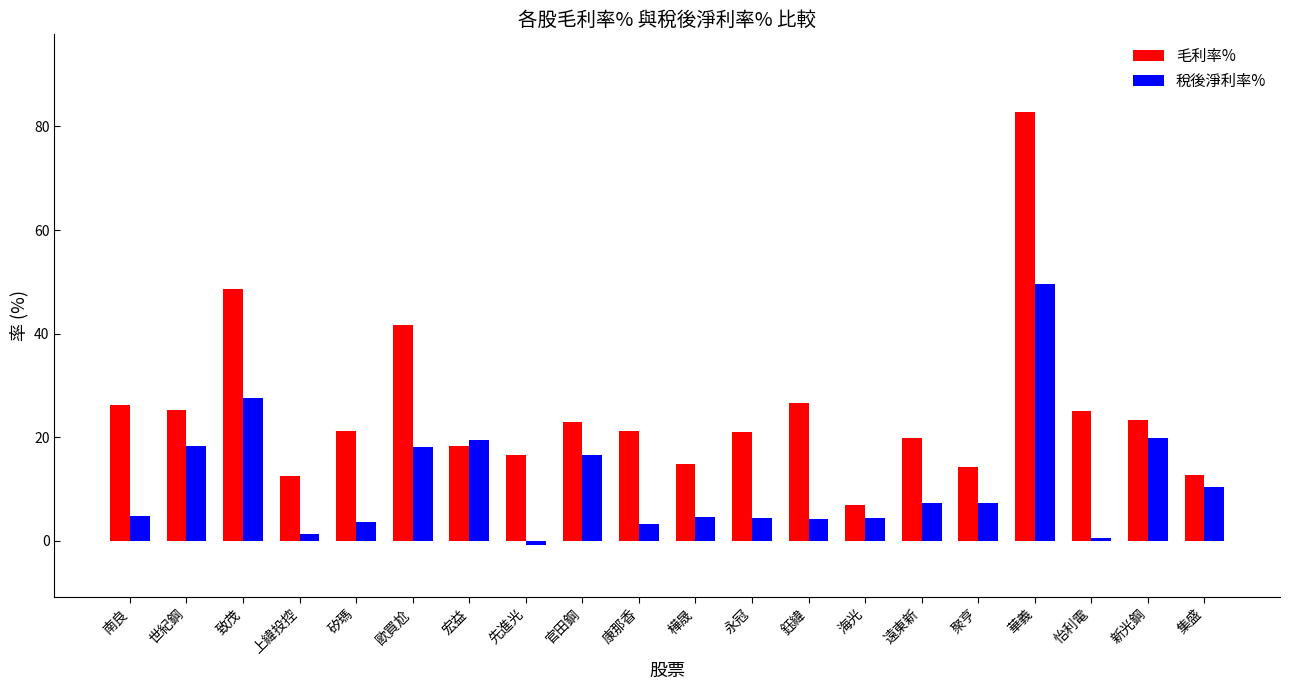

What is the average value of the 稅後淨利率% series?

11.2